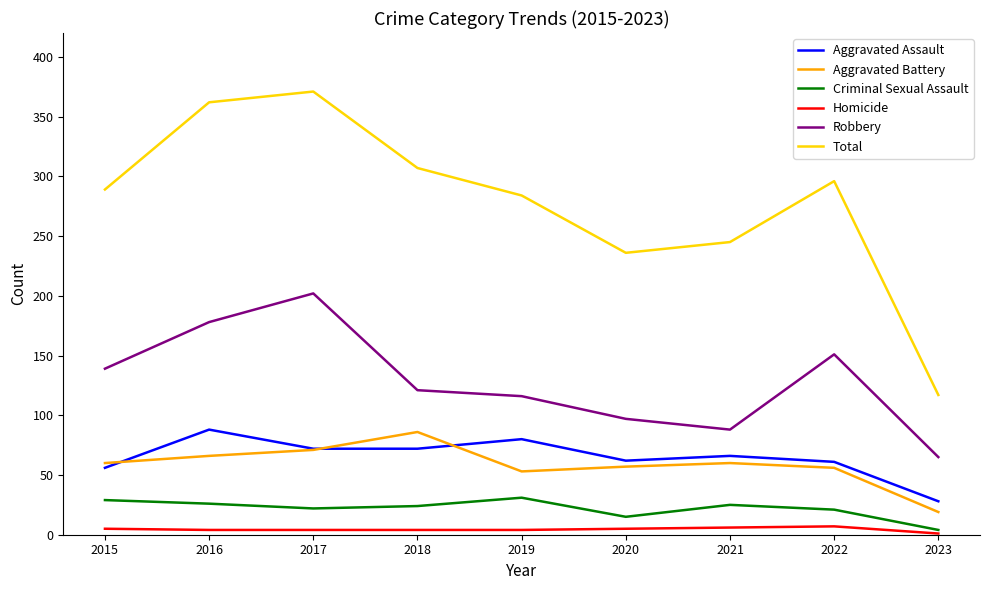

Between 2016 and 2022, which series saw the biggest shift?

Total